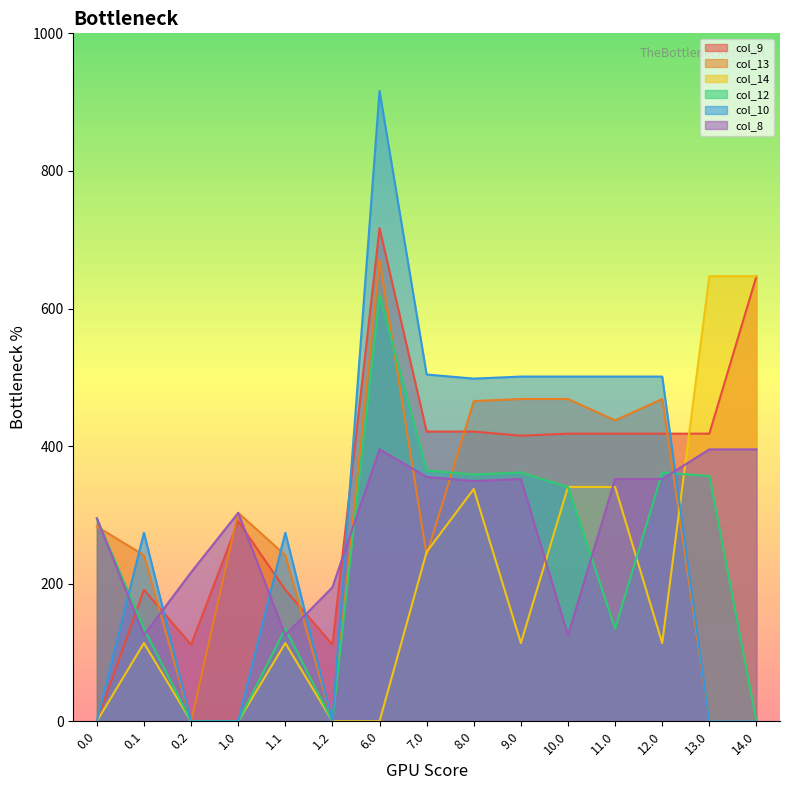

True or false: col_10 has more than 2 points higher than both neighbors.

True